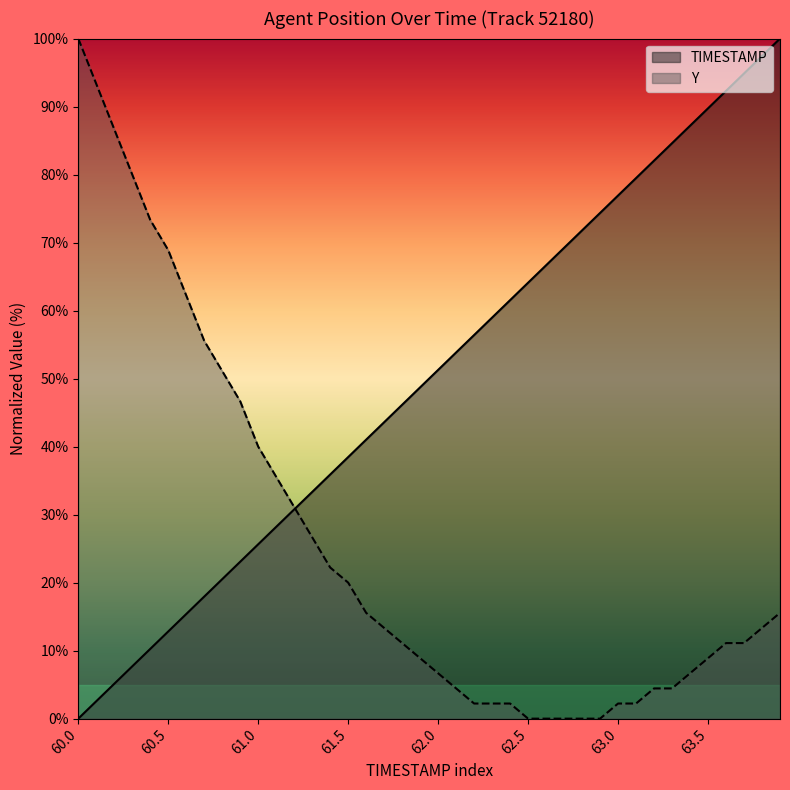

Does the chart have visible grid lines?

No